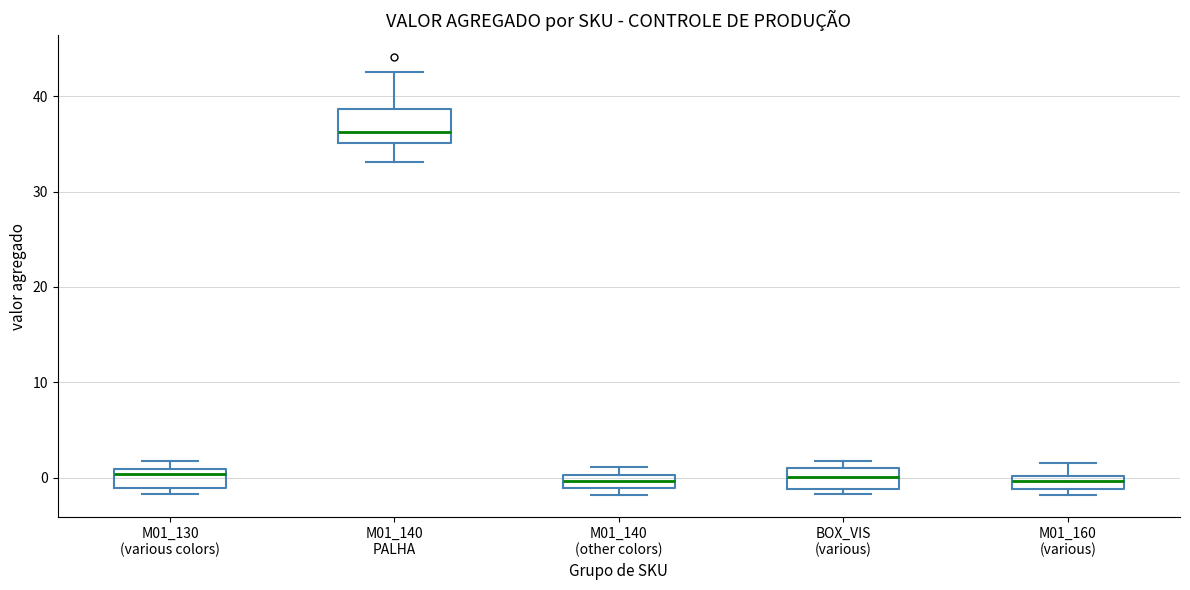

Which box has the highest median line?

M01_140 PALHA